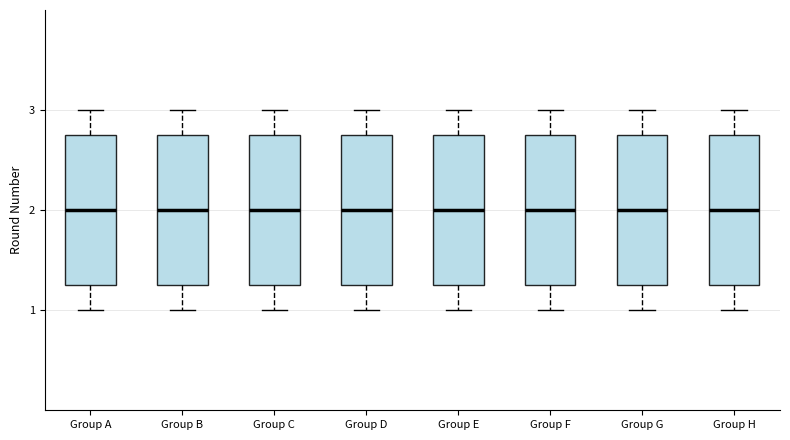

Reading left to right, read every box against the y-axis: the position of its median line, the range the box covers, and the ends of its whiskers. The values are not printed on the chart, so give them approximately, as read against the axis.

Group A: median 2.0, box 1.3 to 2.8, whiskers 1.0 to 3.0
Group B: median 2.0, box 1.3 to 2.8, whiskers 1.0 to 3.0
Group C: median 2.0, box 1.3 to 2.8, whiskers 1.0 to 3.0
Group D: median 2.0, box 1.3 to 2.8, whiskers 1.0 to 3.0
Group E: median 2.0, box 1.3 to 2.8, whiskers 1.0 to 3.0
Group F: median 2.0, box 1.3 to 2.8, whiskers 1.0 to 3.0
Group G: median 2.0, box 1.3 to 2.8, whiskers 1.0 to 3.0
Group H: median 2.0, box 1.3 to 2.8, whiskers 1.0 to 3.0